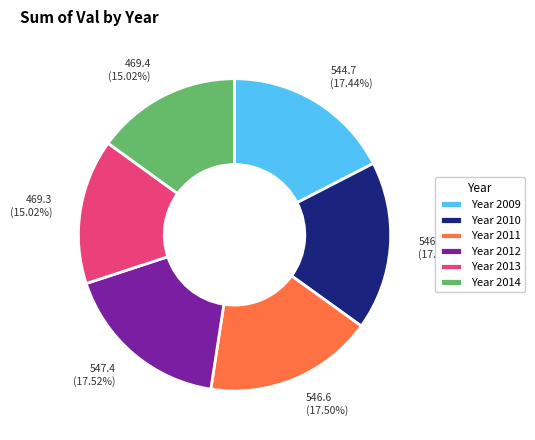

Approximately how many times larger is the value at Year 2012 compared to Year 2011?

1.0